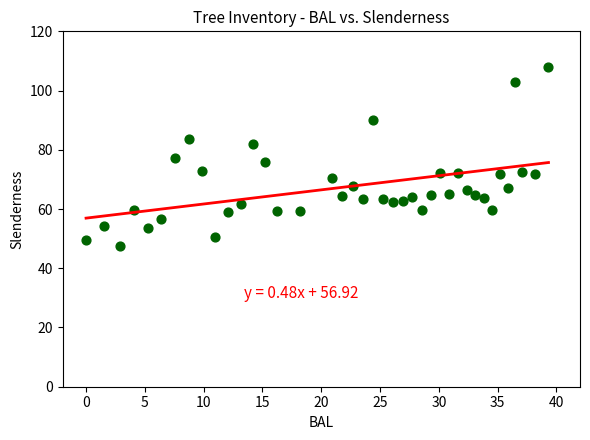

What is the range of X values (max minus min)?

39.3